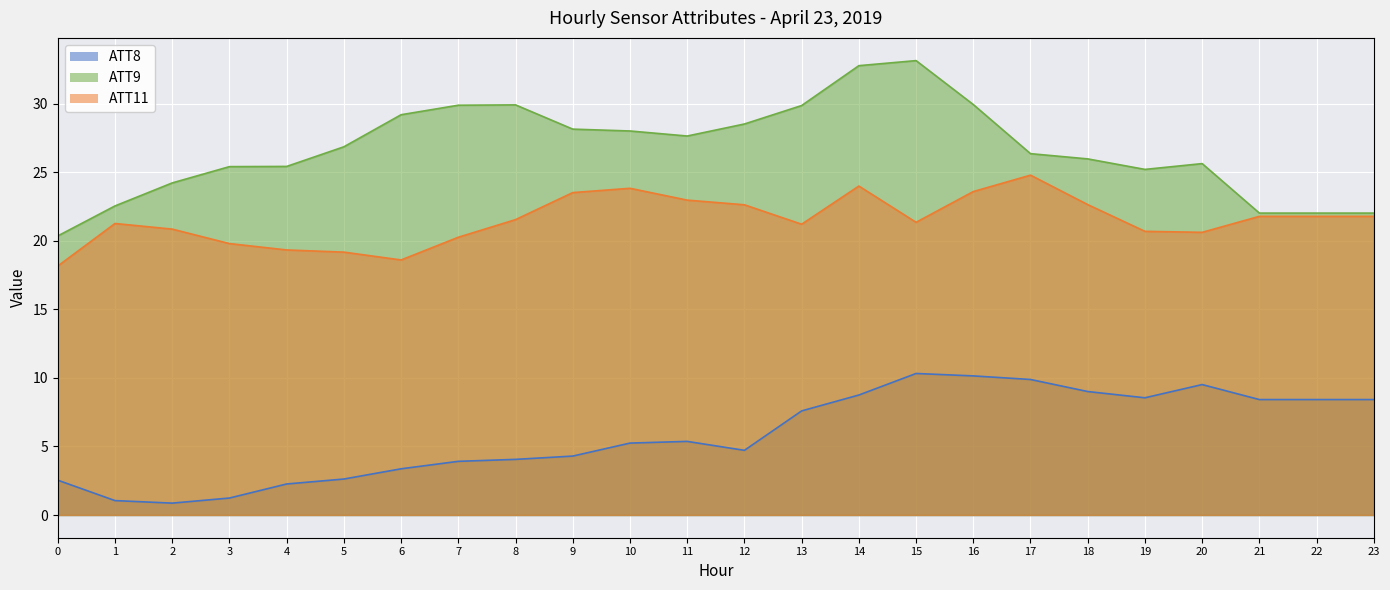

What is the value of the ATT8 point at the 2nd from the left?

1.1